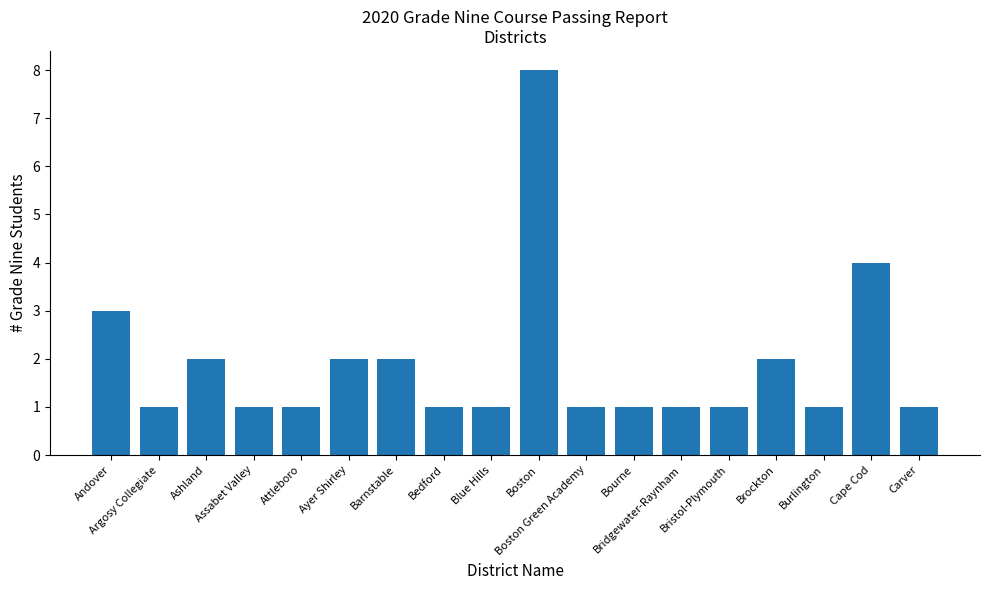

Approximately how many times larger is the value at Ashland compared to Ayer Shirley?

1.0